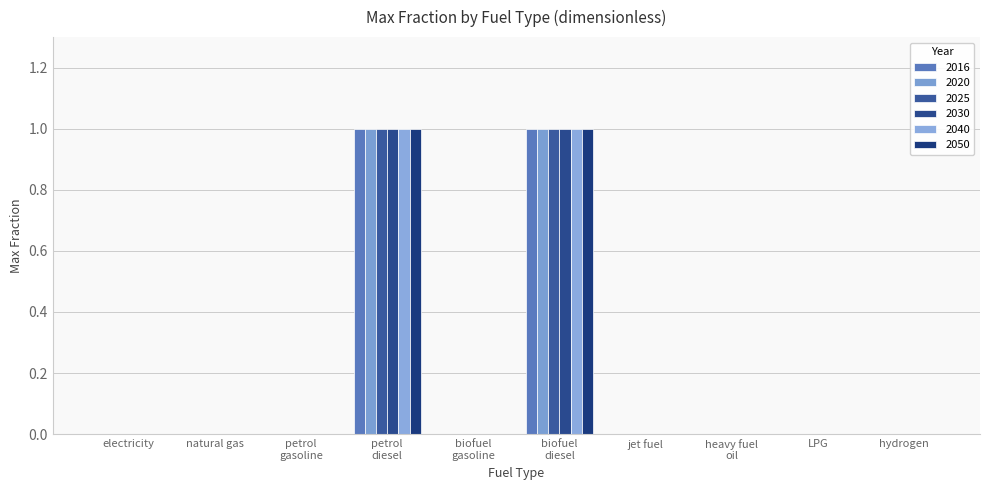

How many groups of bars are there?

10